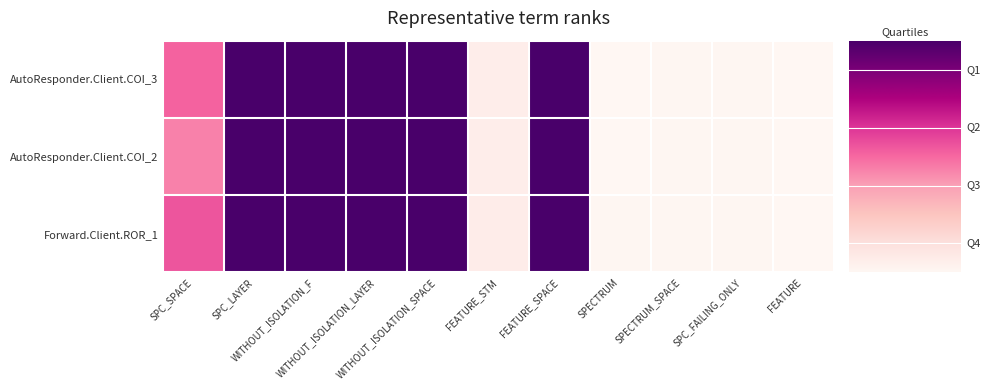

What is the total value across all series at FEATURE_SPACE?

741